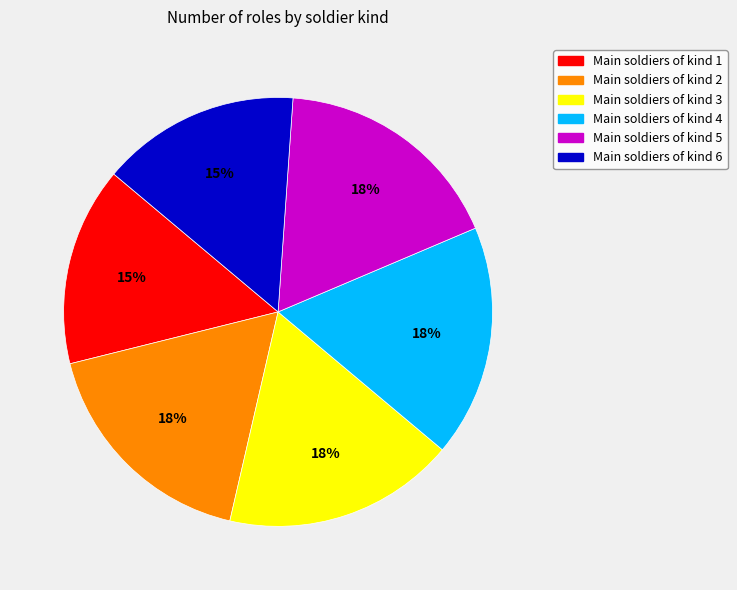

Does any single category account for the majority?

No